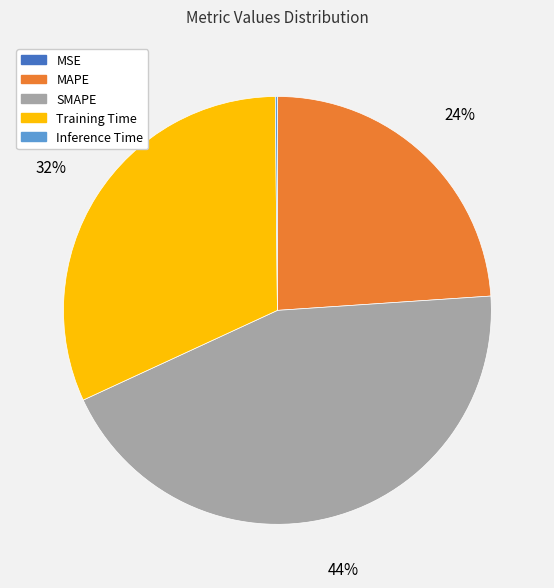

Does SMAPE account for over 50% of the chart?

No